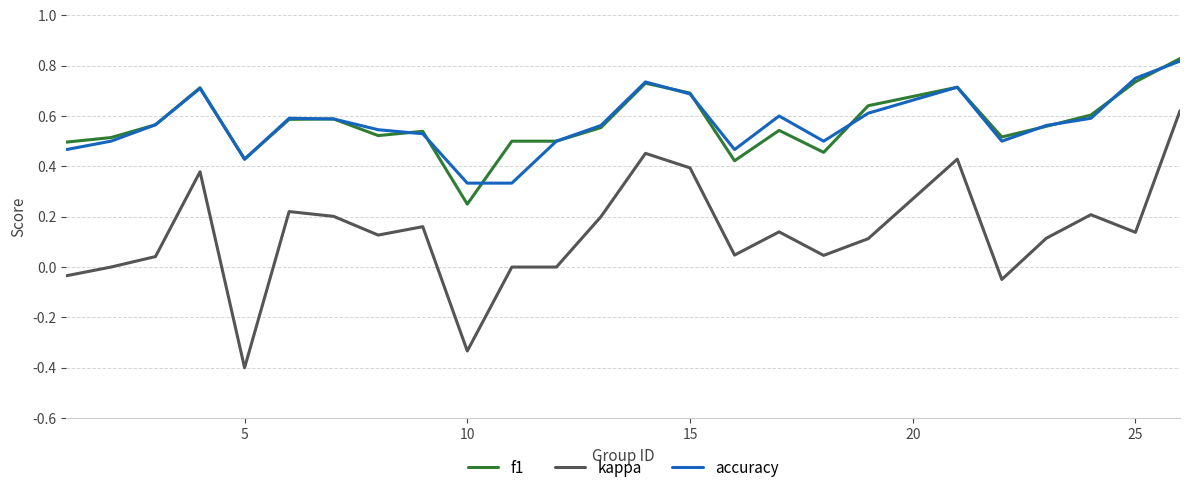

True or false: kappa and f1 cross at least once.

False